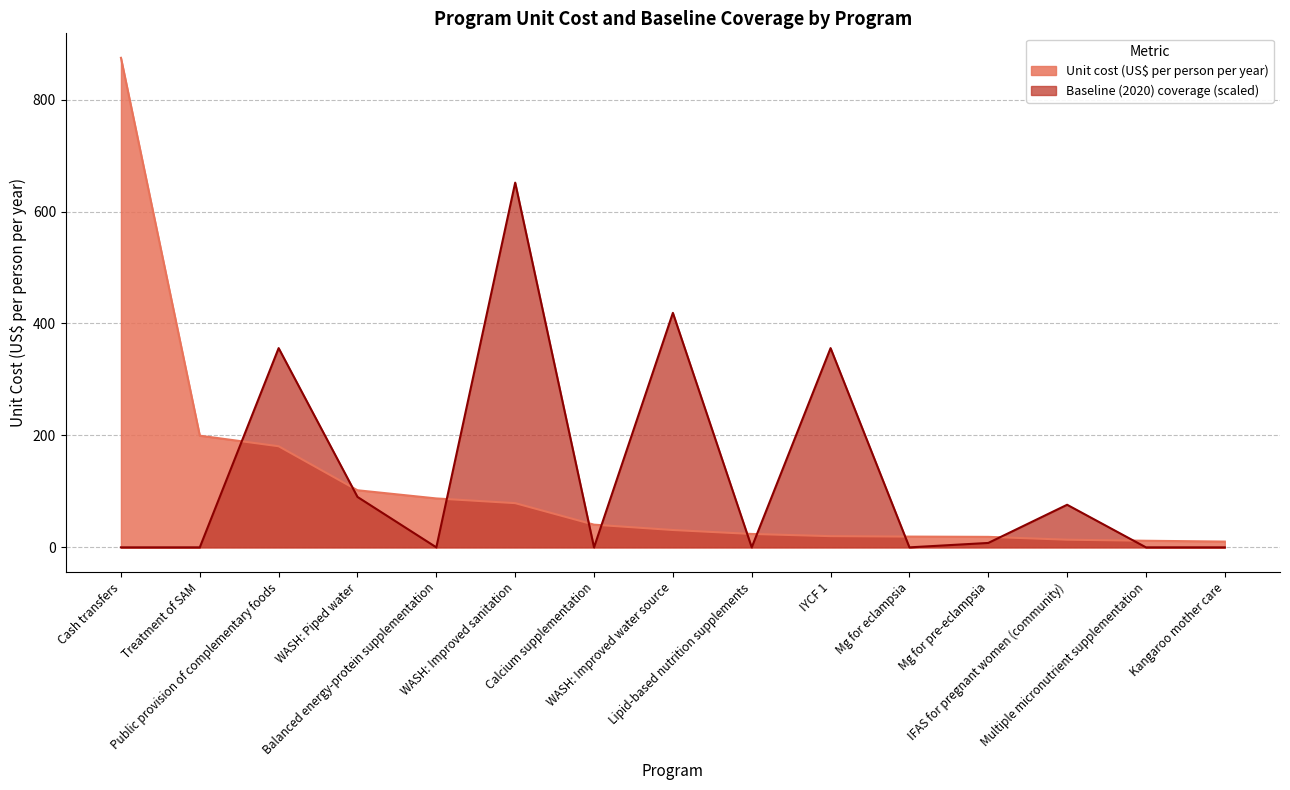

True or false: Baseline (2020) coverage (scaled) and Unit cost (US$ per person per year) intersect in this chart.

True